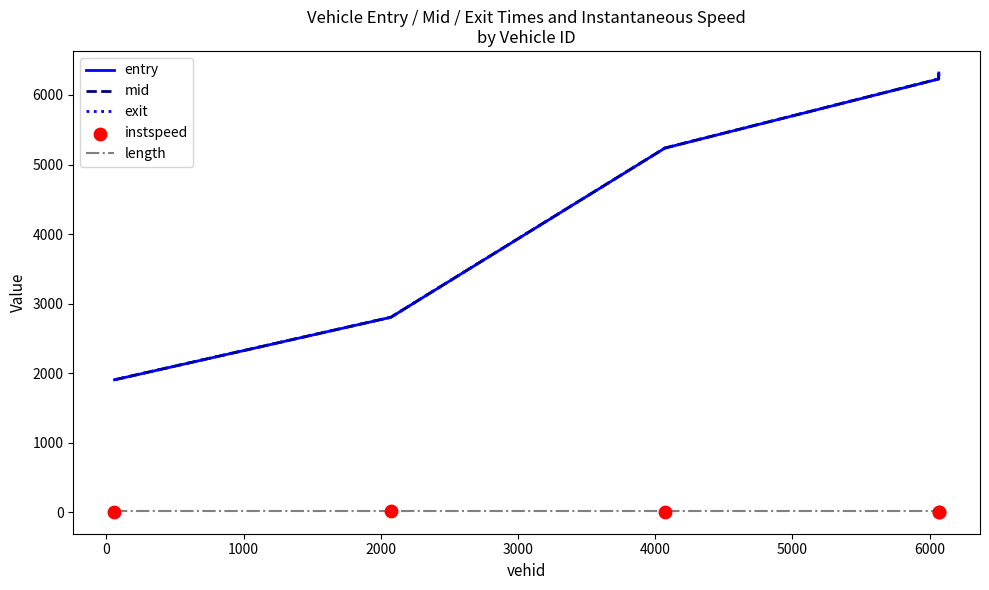

True or false: length and mid cross at least once.

False